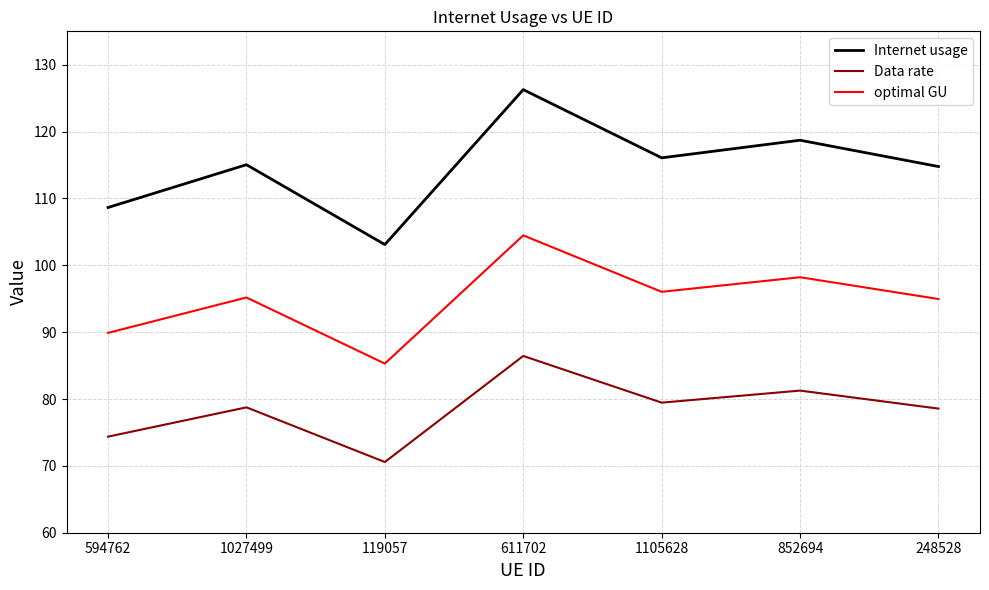

What are all the series names shown in the legend?

Internet usage, Data rate, optimal GU